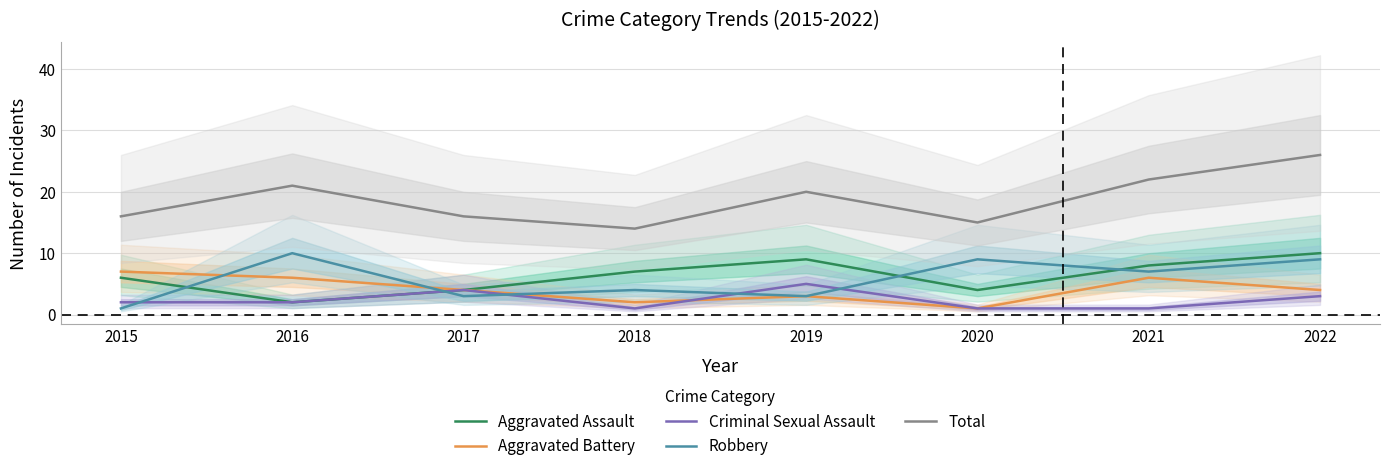

Rank the categories by Total value from lowest to highest.

2018, 2020, 2015, 2017, 2019, 2016, 2021, 2022